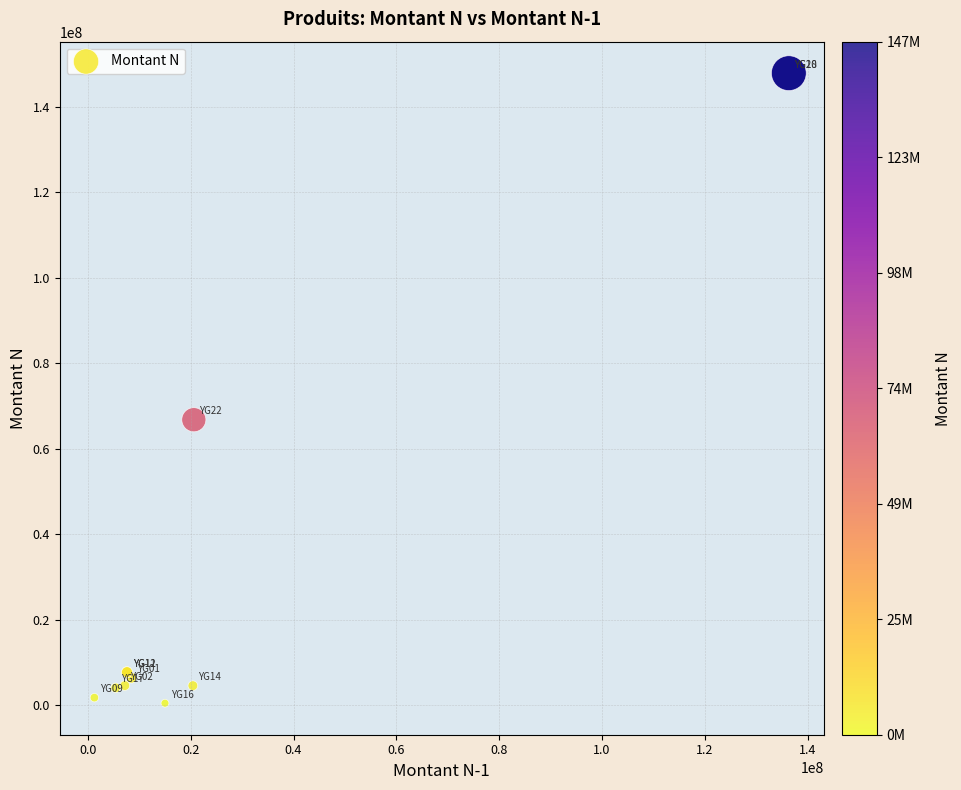

What Y value in the scatter plot is closest to 74187711?

66812290